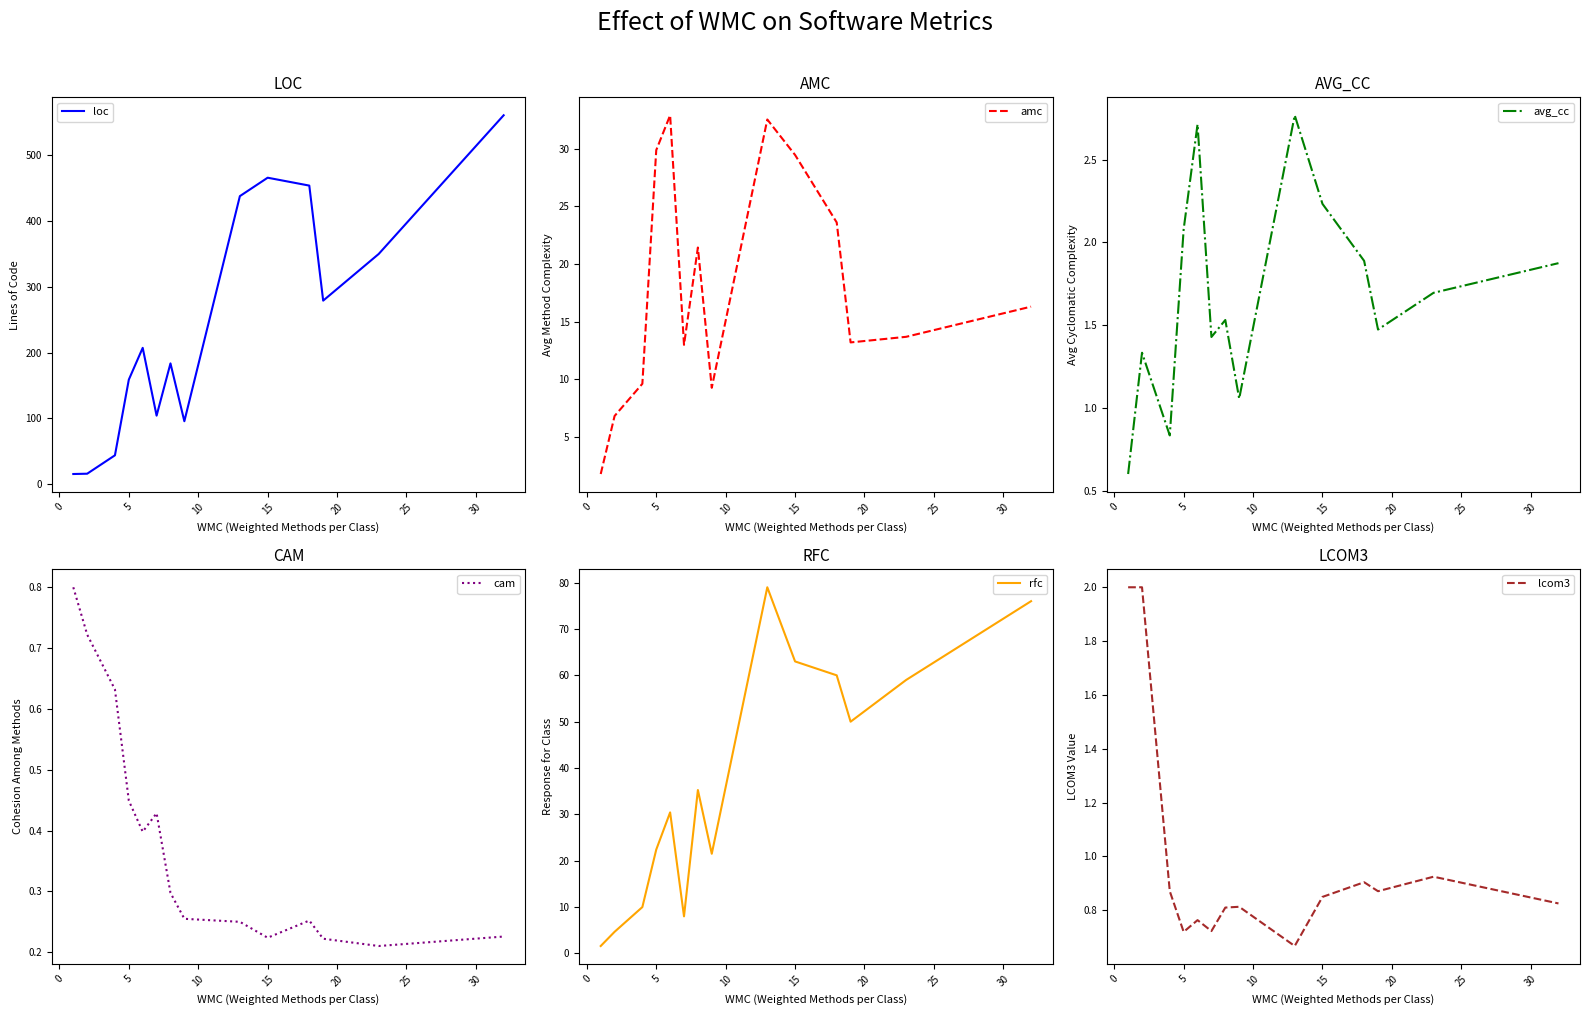

What are all the series names shown in the legend?

loc, amc, avg_cc, cam, rfc, lcom3